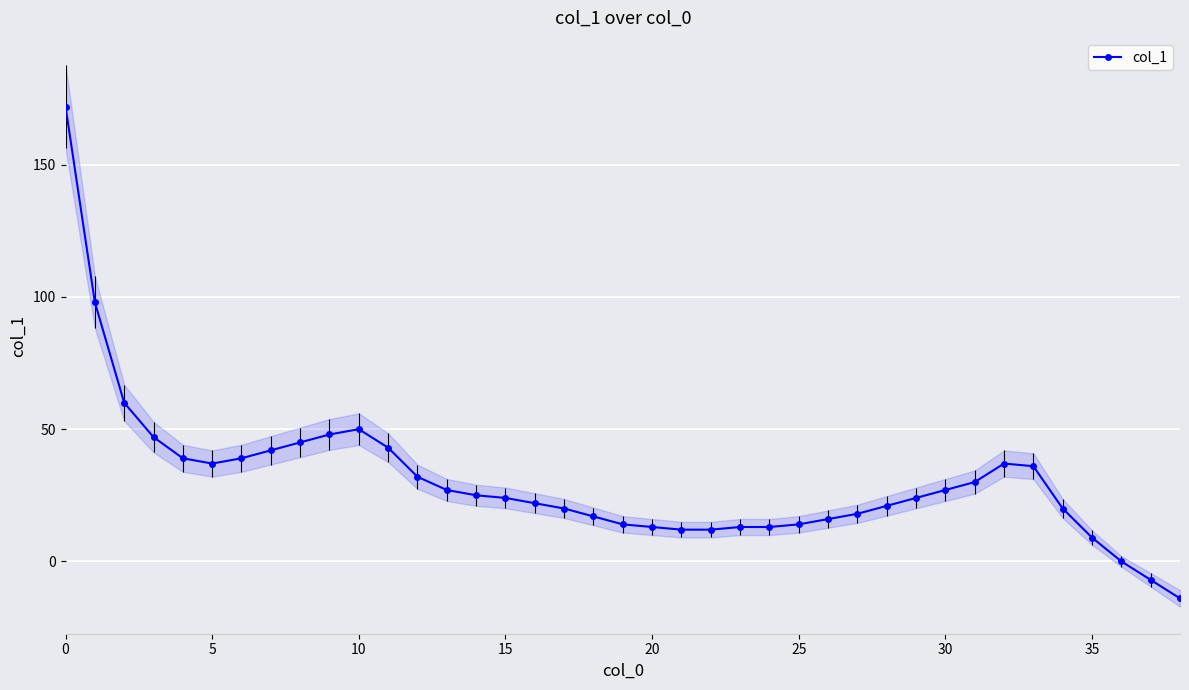

What is the label of the 2nd point from the right?

37